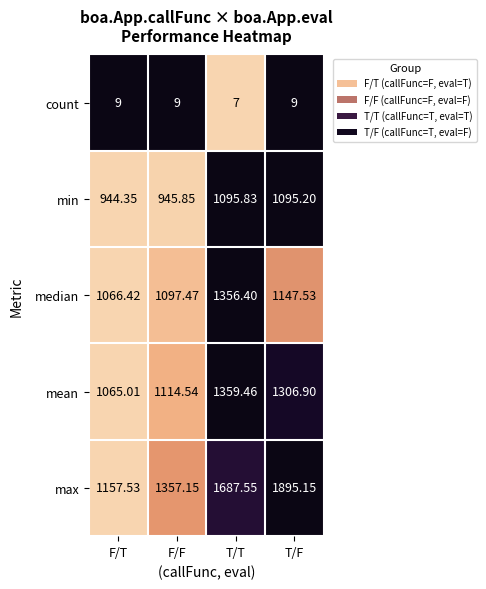

Which series has the largest total across all categories?

max